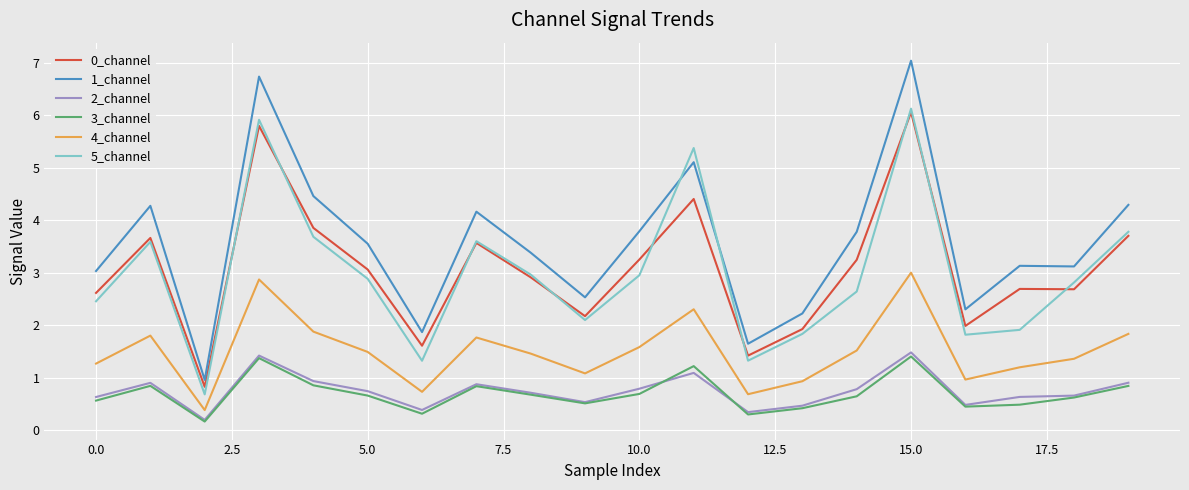

What is the highest value of the 2_channel series?

1.5